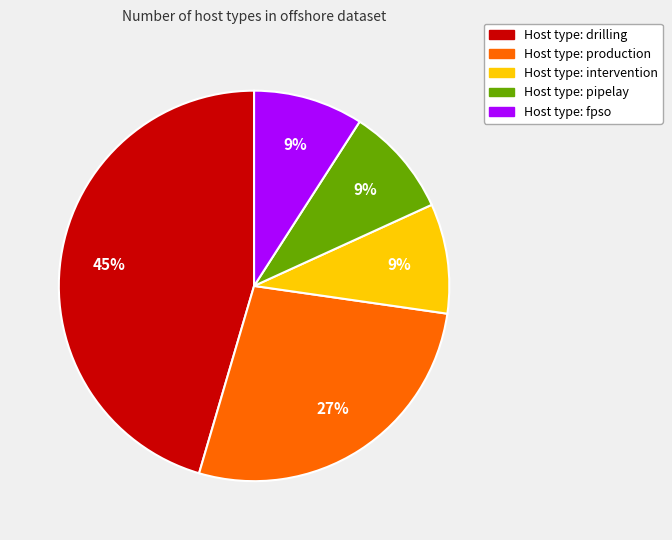

Does any single category account for the majority?

No